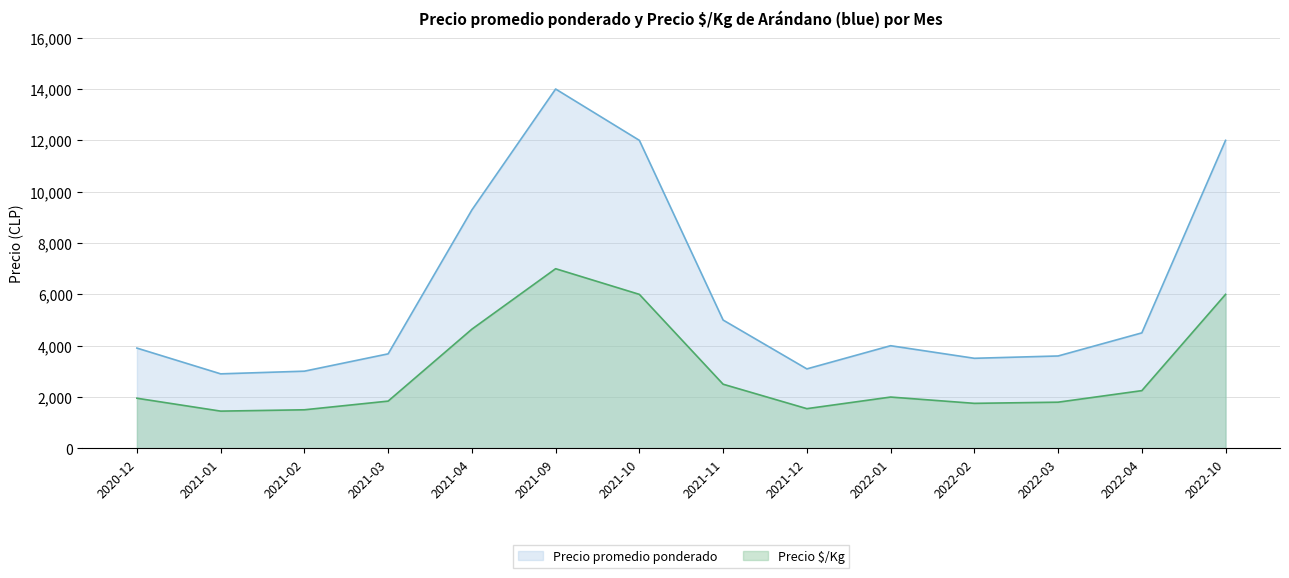

In Precio promedio ponderado, how many points are lower than both neighbors (excluding endpoints)?

3